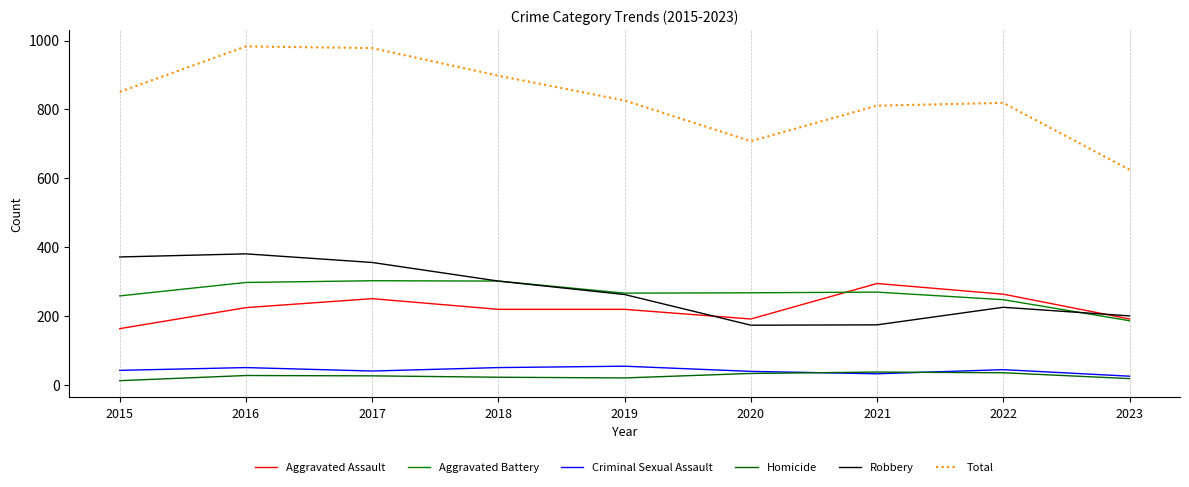

Is this an area chart (filled region under the line)?

No